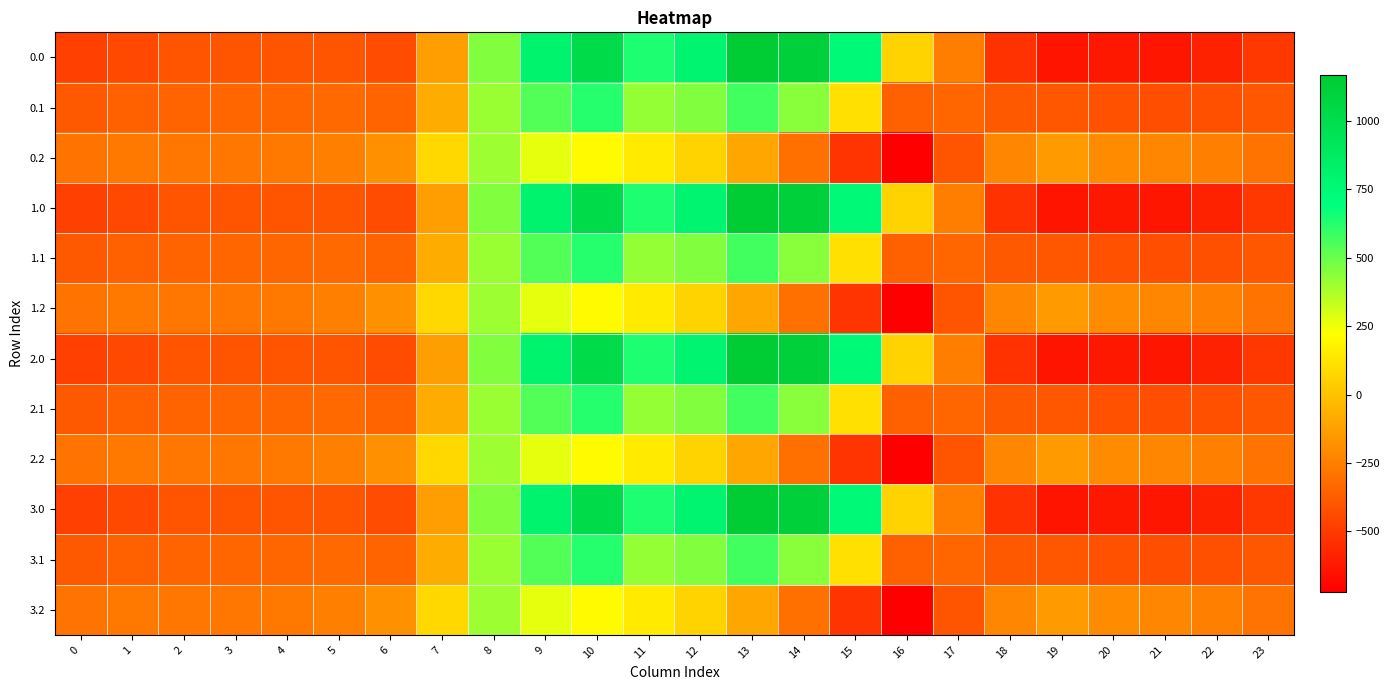

What is the spread (max minus min) of values at 16?

788.8